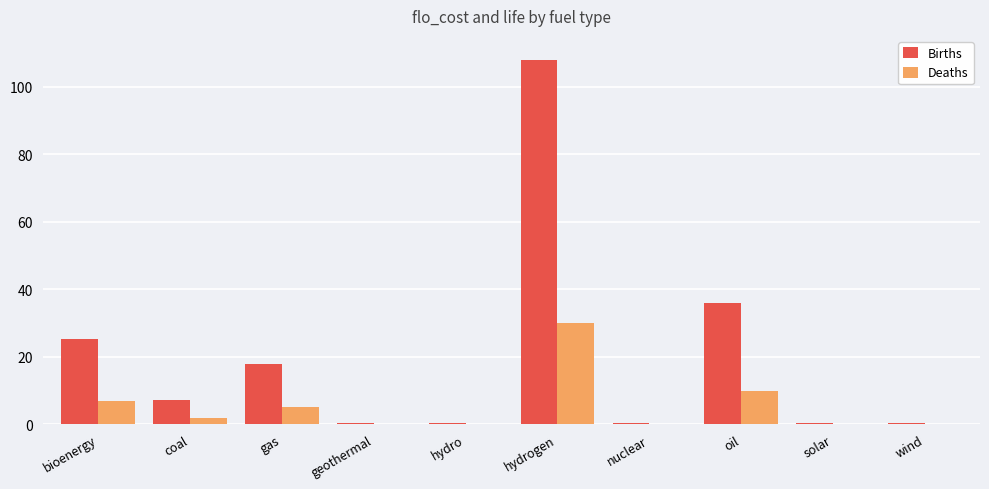

At which category is the sum across all series the highest?

hydrogen